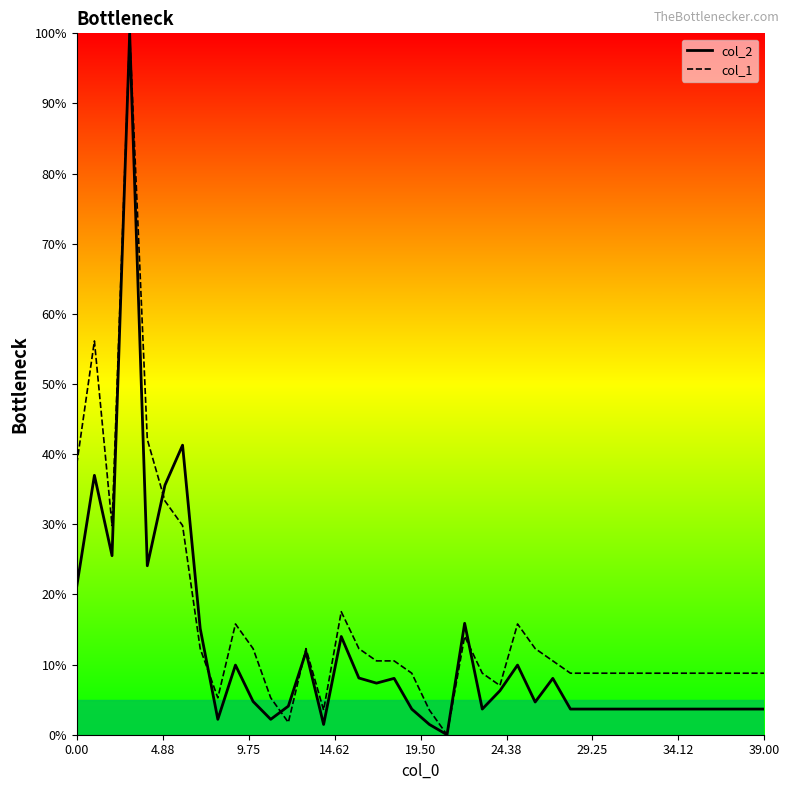

Rank the series by their average value, from highest to lowest.

col_1, col_2